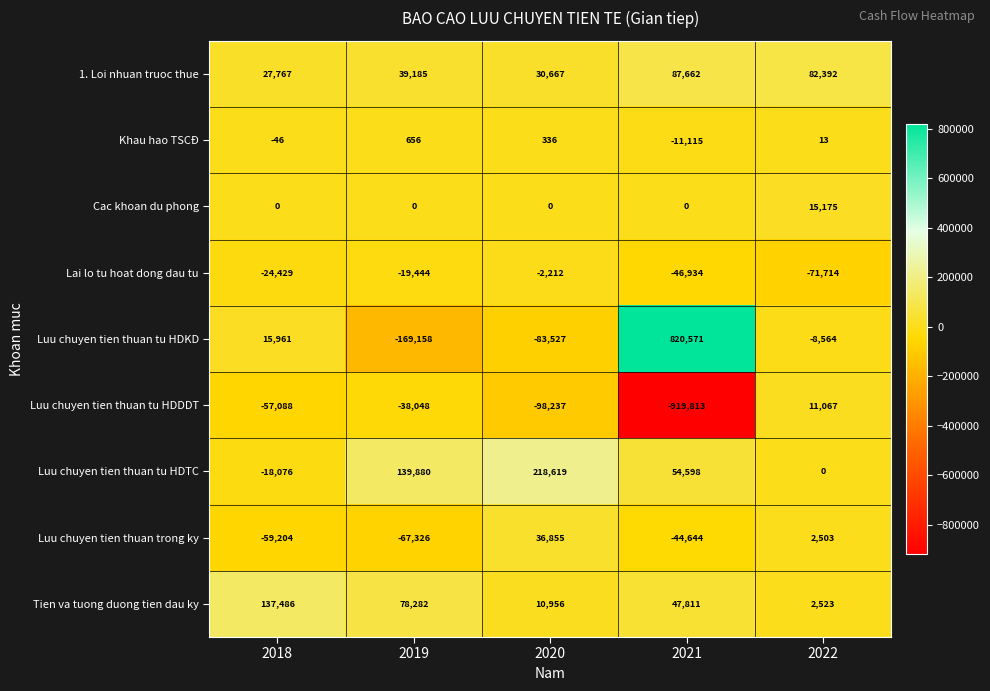

Count the number of categories in the chart.

5